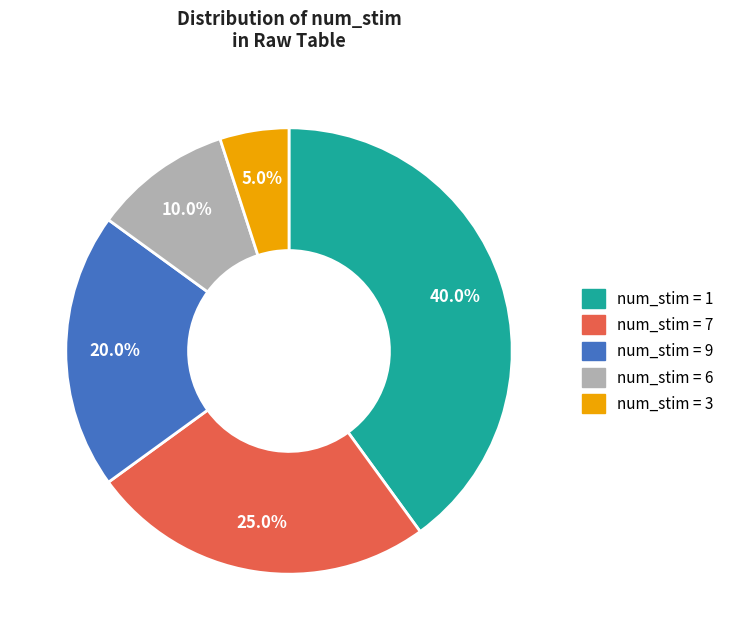

Is there any slice that represents more than half of the pie?

No